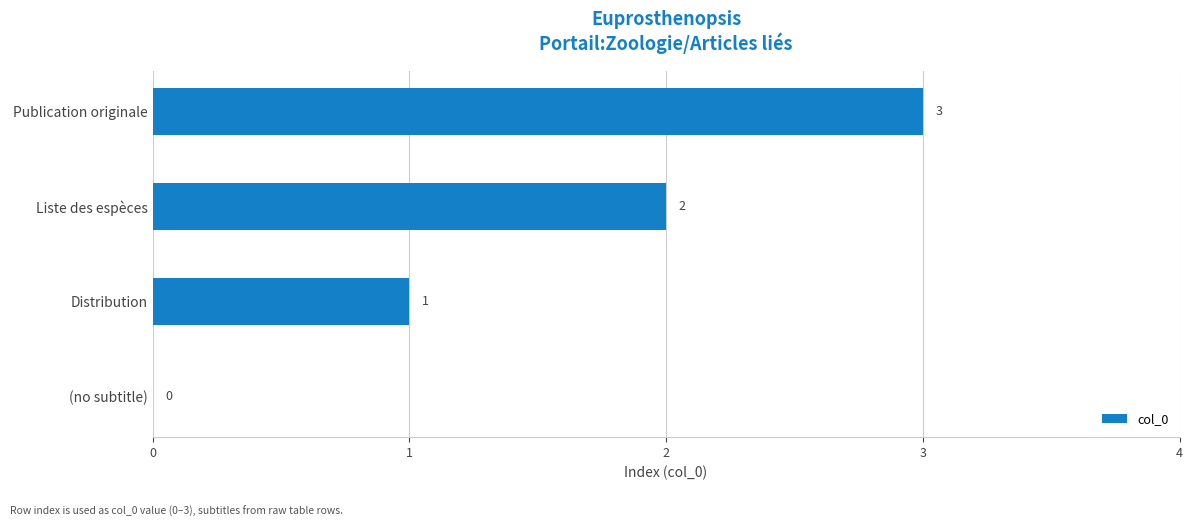

How many series are shown in this chart?

1